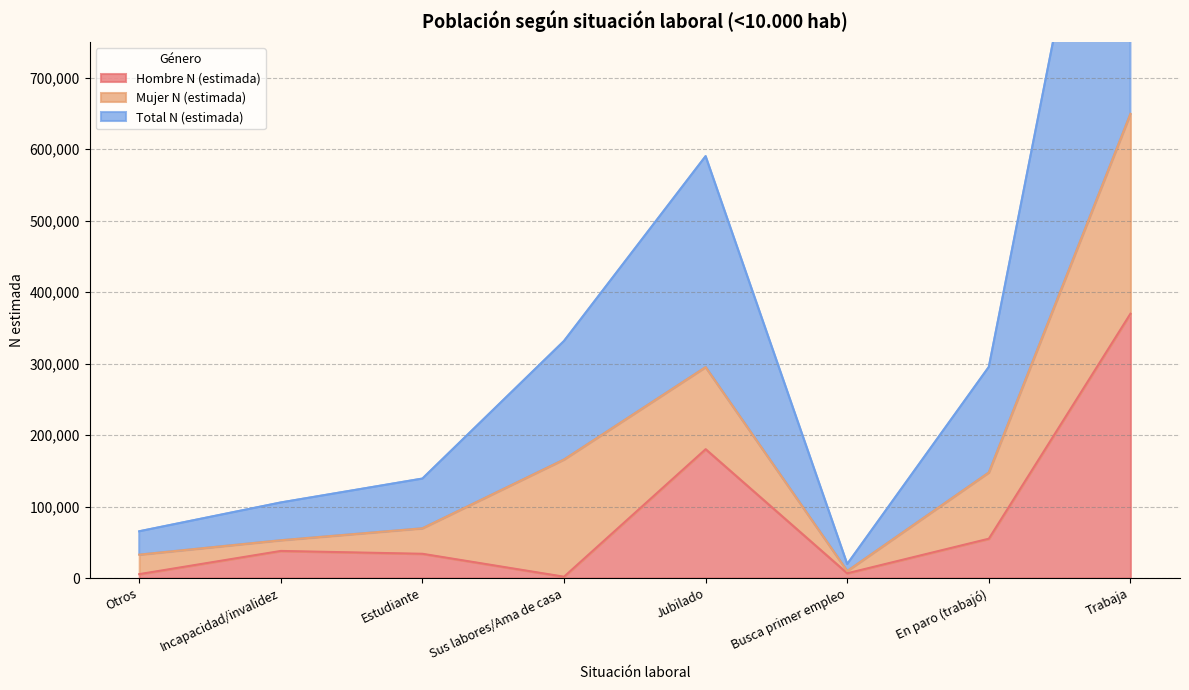

True or false: Hombre N (estimada) and Total N (estimada) intersect in this chart.

False